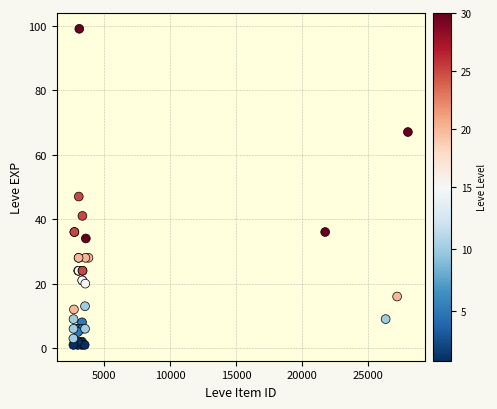

What Y value in the scatter plot is closest to 50?

47